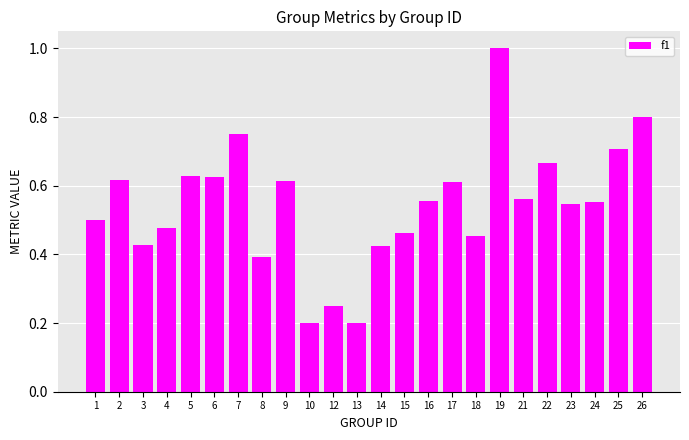

What is the maximum value shown in the chart?

1.0